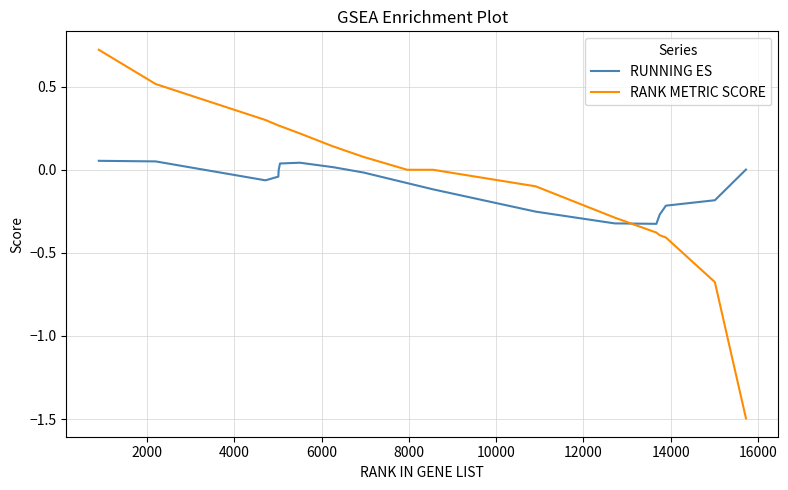

Which series has the widest spread of values?

RANK METRIC SCORE